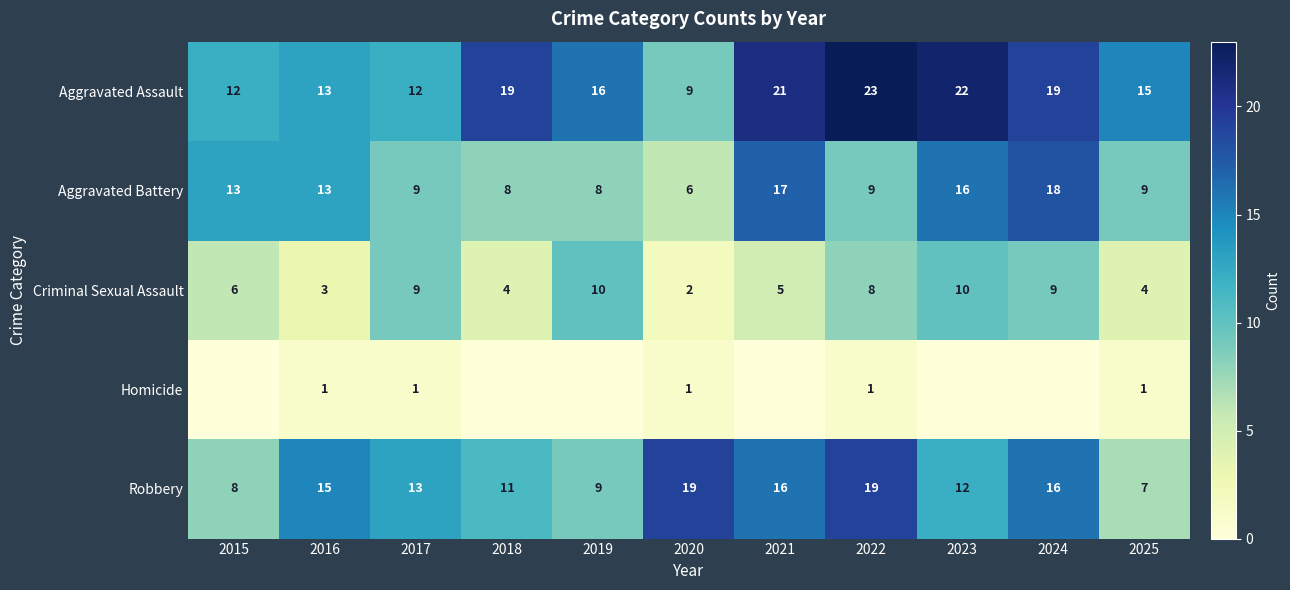

What is the highest value of the Aggravated Assault series?

23